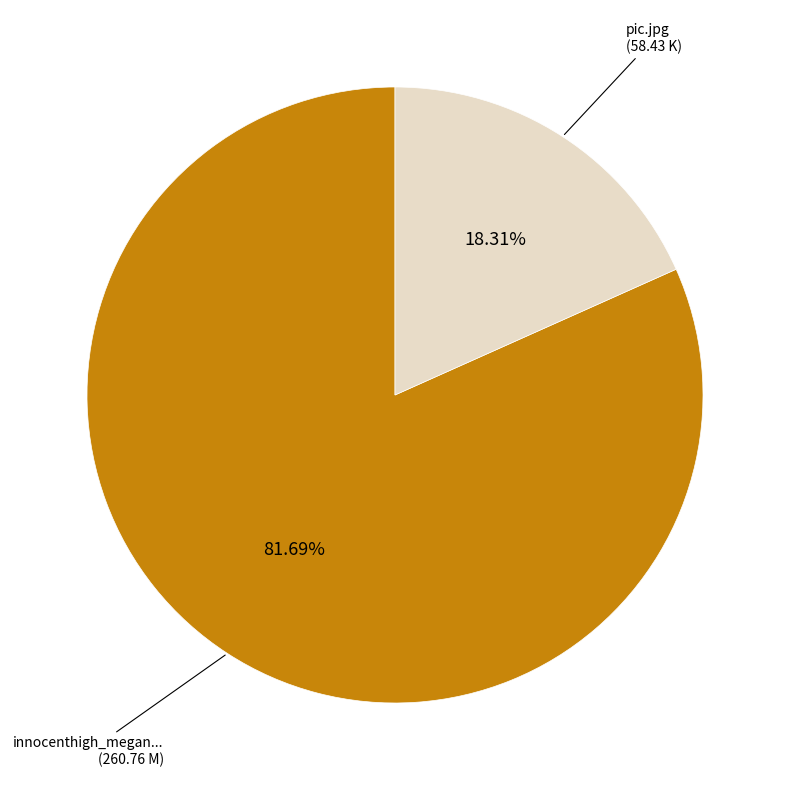

Is there any slice that represents more than half of the pie?

Yes